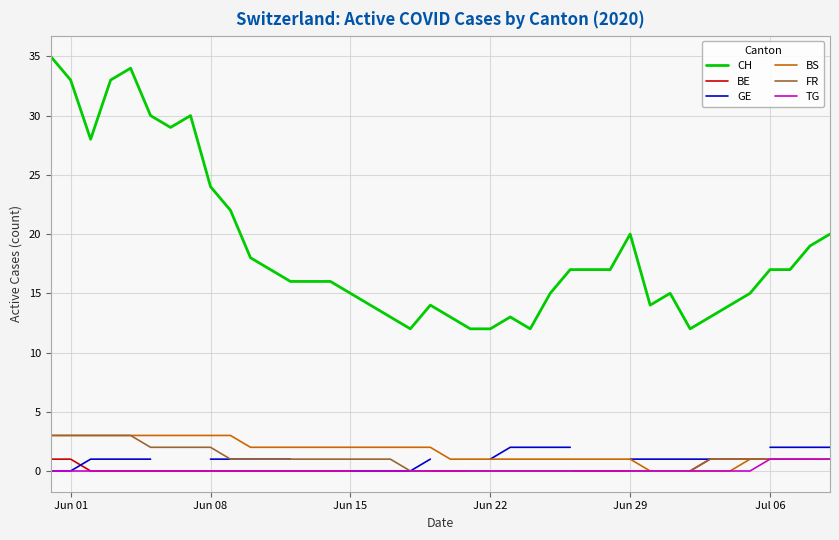

What is the value of the CH point at the 27th from the left?

17.0